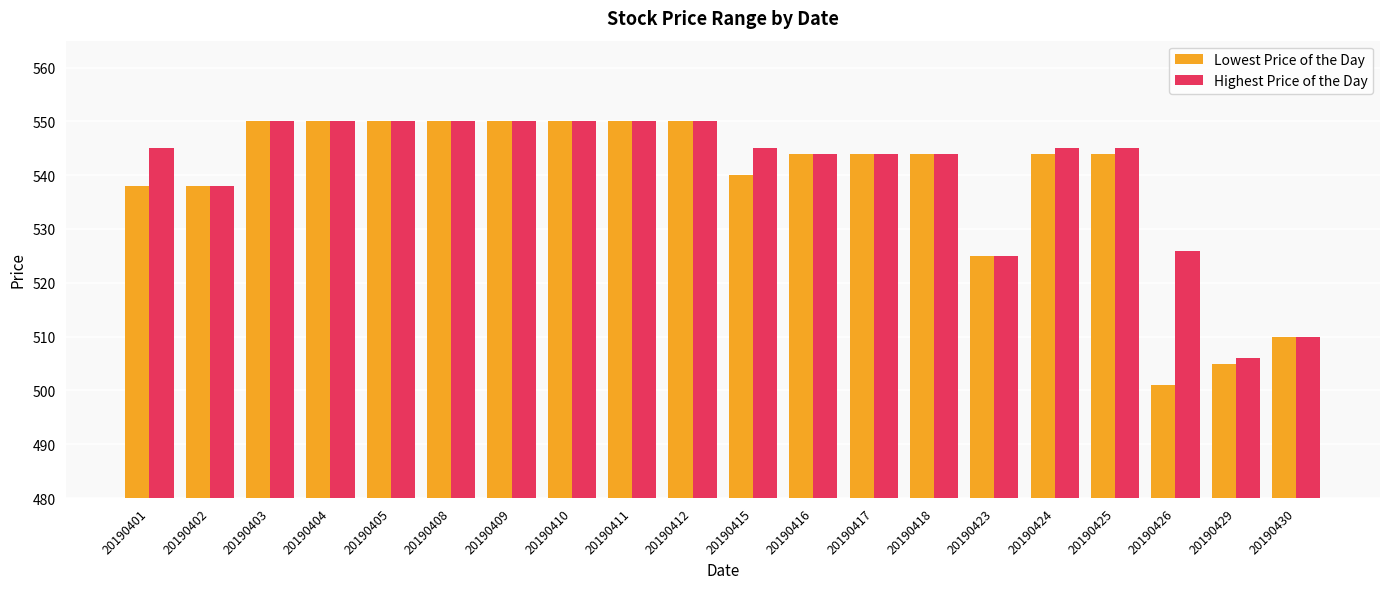

Count the number of data series in this chart.

2